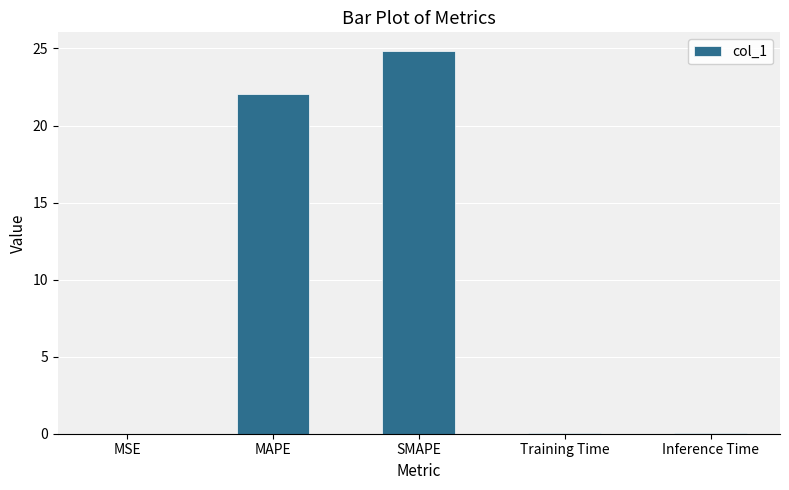

True or false: the data shows 14.0 at SMAPE.

False